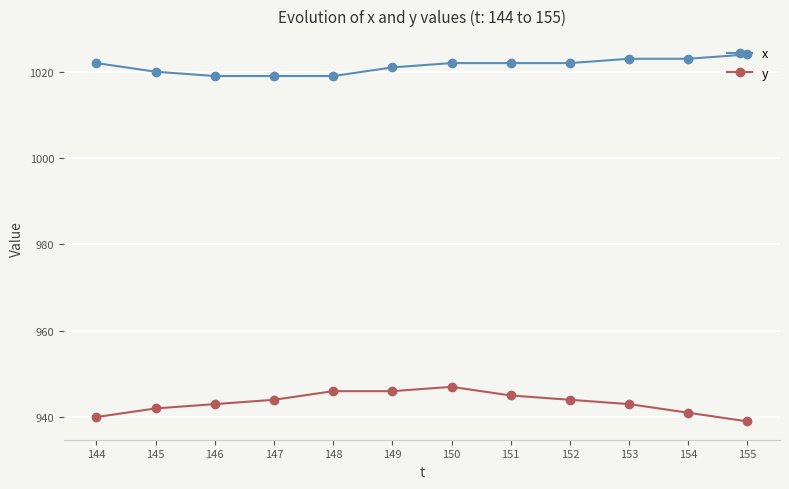

Is this an area chart (filled region under the line)?

No